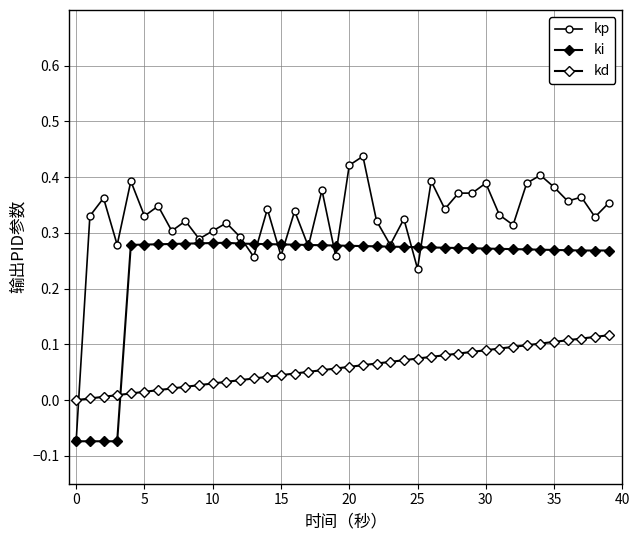

At how many categories does at least one series exceed 0?

39